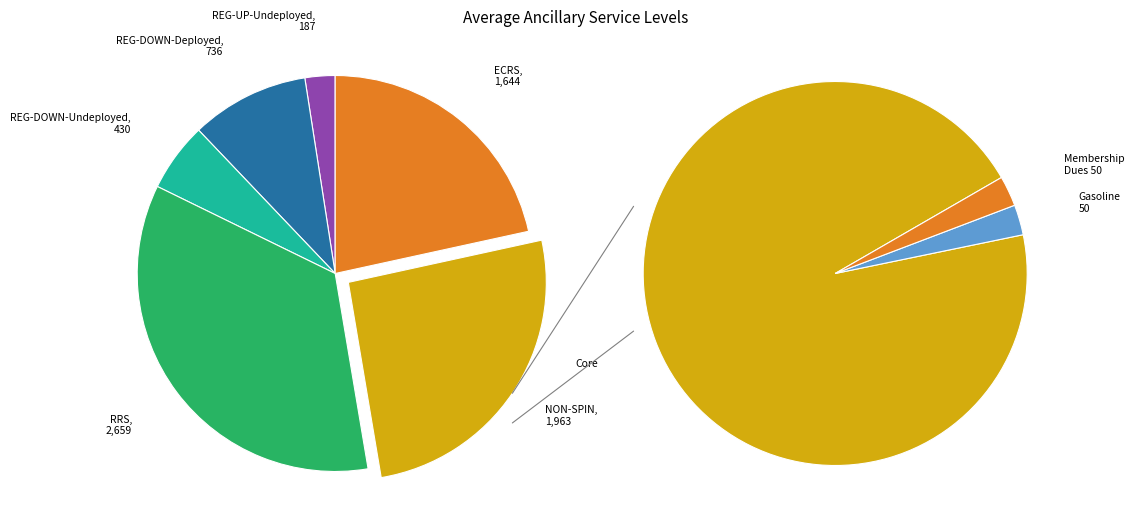

To the nearest percent, what is the combined percentage of REG-DOWN-Deployed and REG-UP-Deployed?

10%